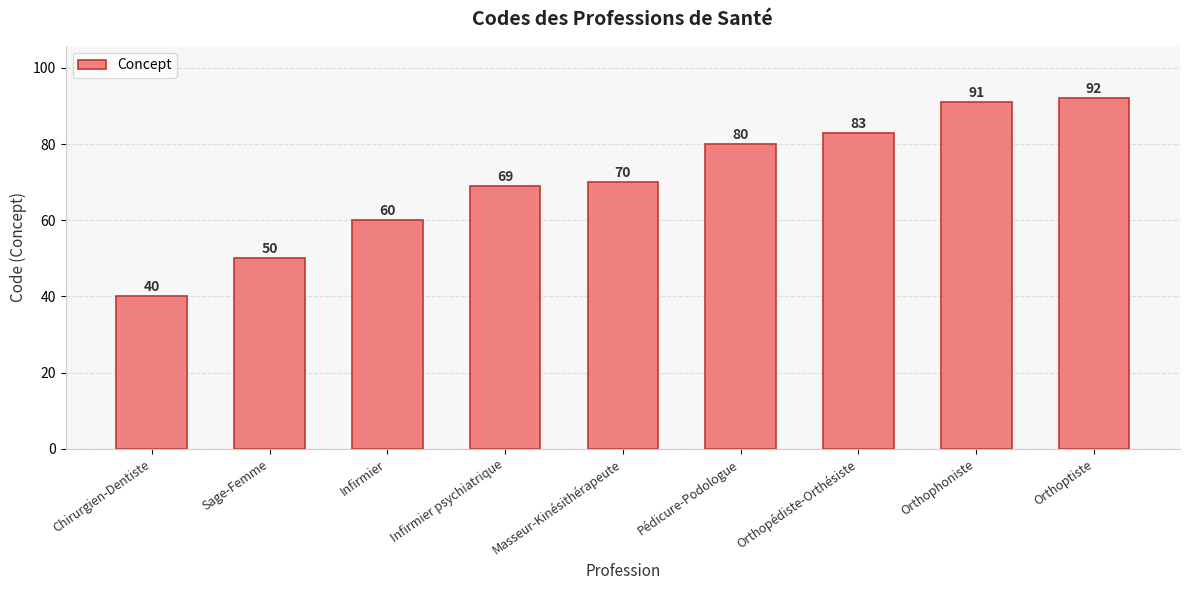

Read the value at Chirurgien-Dentiste.

40